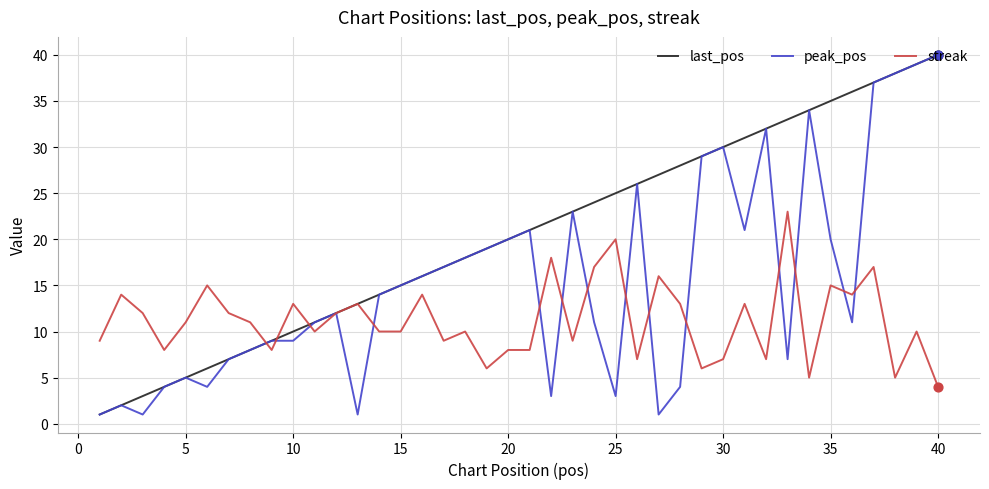

List the series in order of their overall mean, highest first.

last_pos, peak_pos, streak